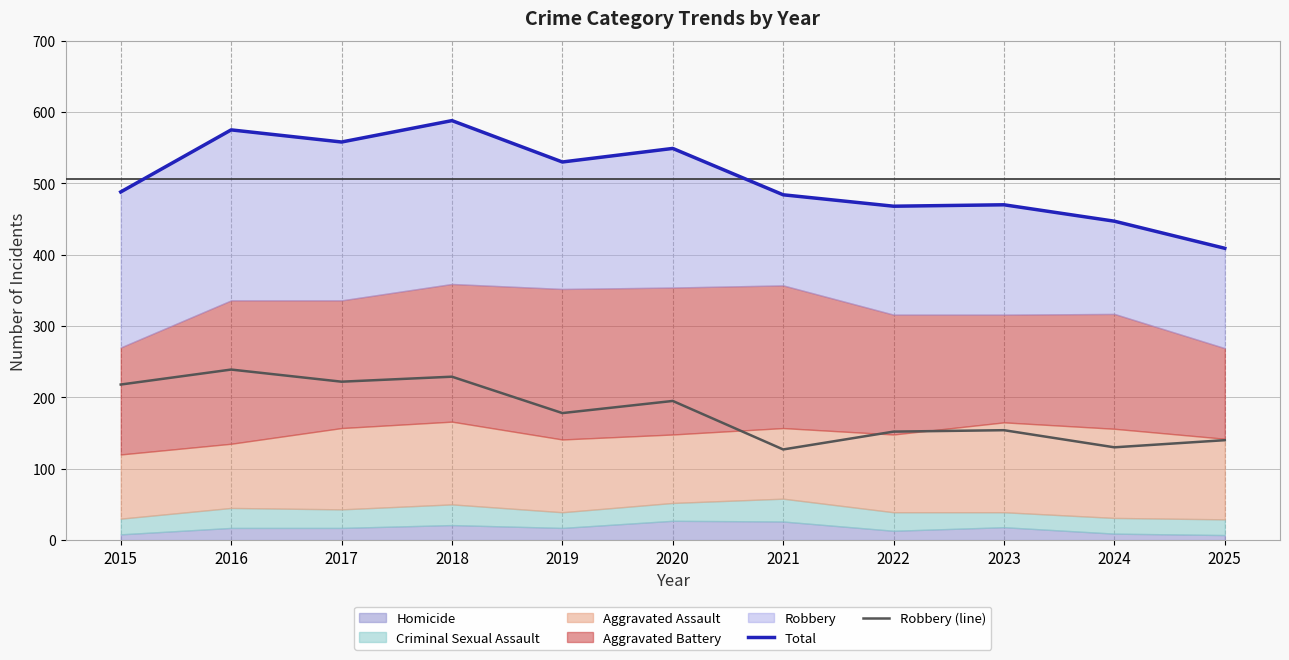

True or false: Robbery (line) and Total cross at least once.

False